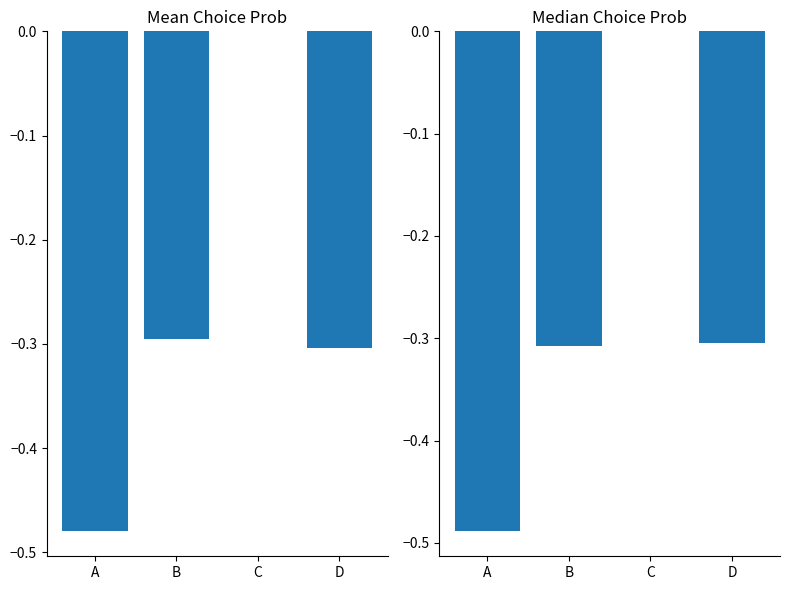

Is it true that Median Choice Prob equals -0.3 at D?

True